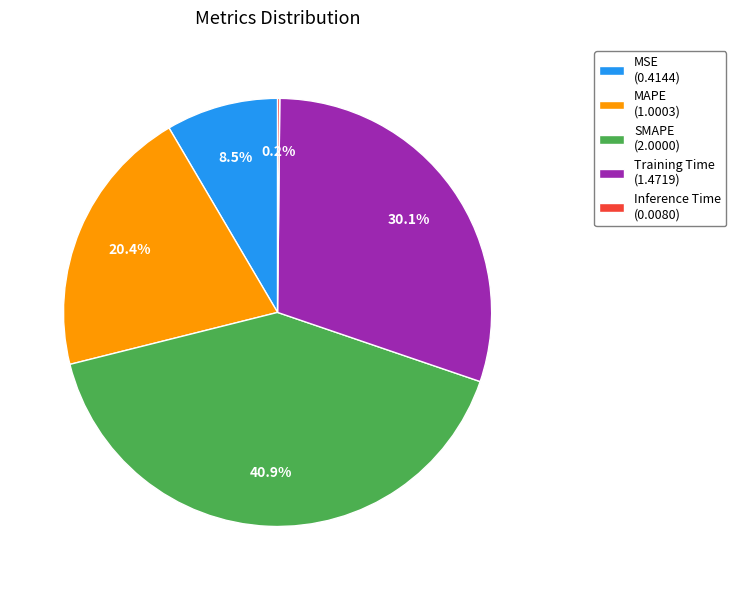

What percentage is NOT represented by MAPE (1.0003)?

79.6%